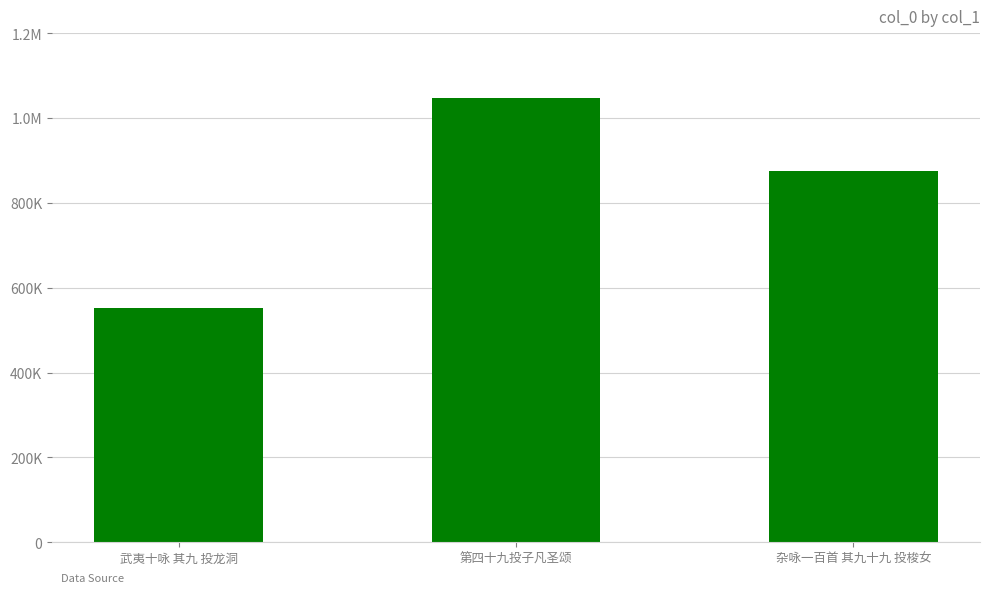

Does the chart contain stacked bars?

No